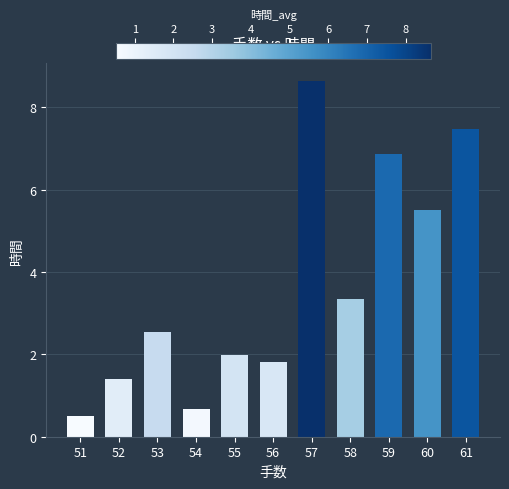

Reading right to left, extract all data points from this chart.

7.5	5.5	6.9	3.4	8.6	1.8	2.0	0.7	2.5	1.4	0.5